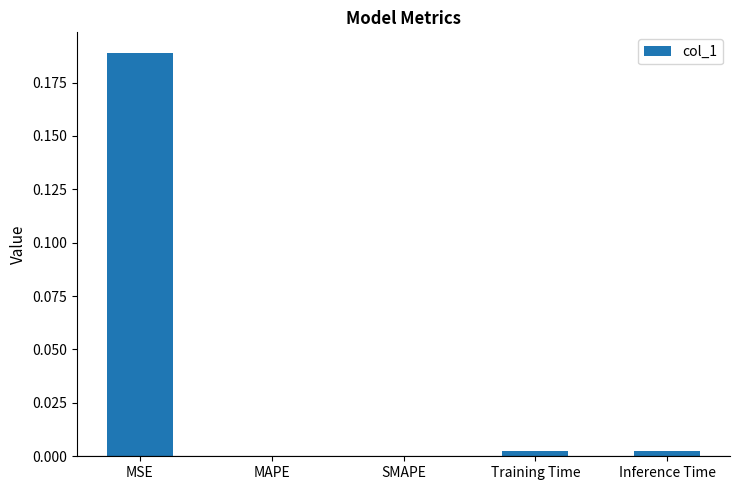

The chart shows a value of 0.0 at Training Time. True or false?

True